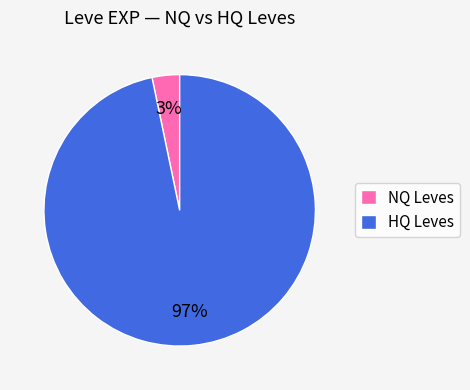

How many slices are in this pie chart?

2